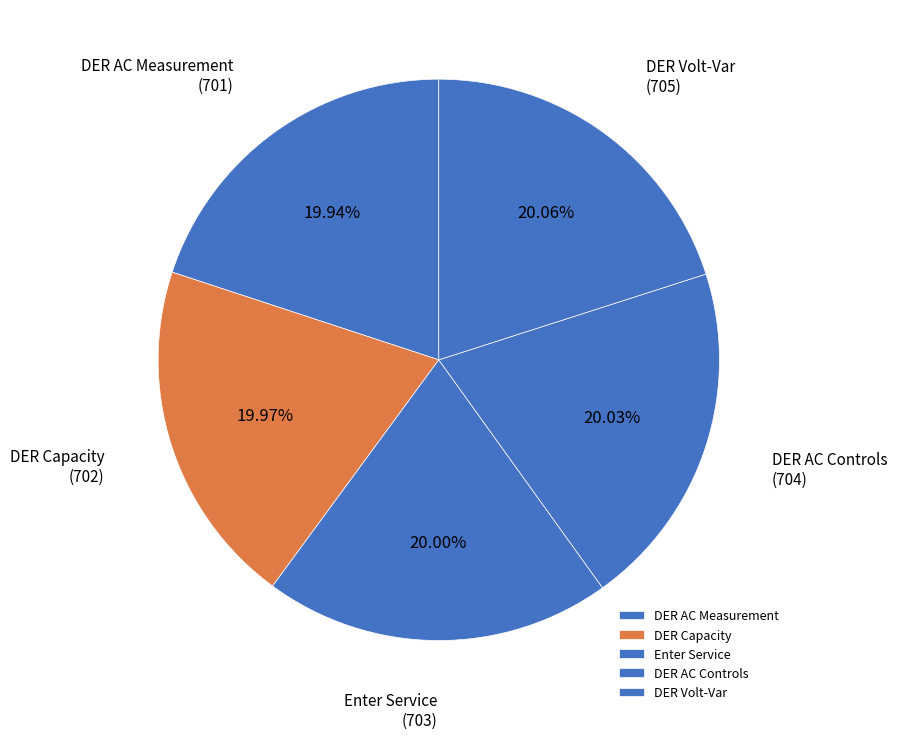

Is DER Volt-Var the majority of the pie?

No